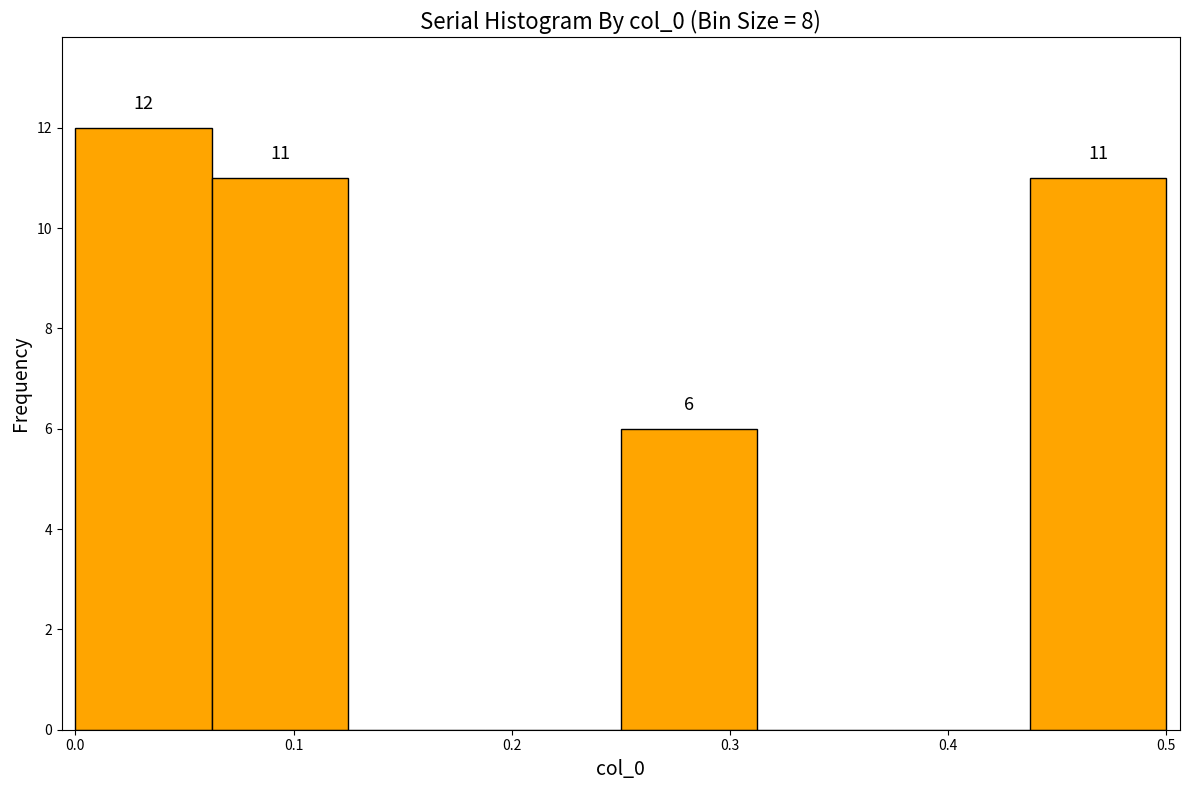

Which range on the x-axis has the tallest bar?

0.00 to 0.06